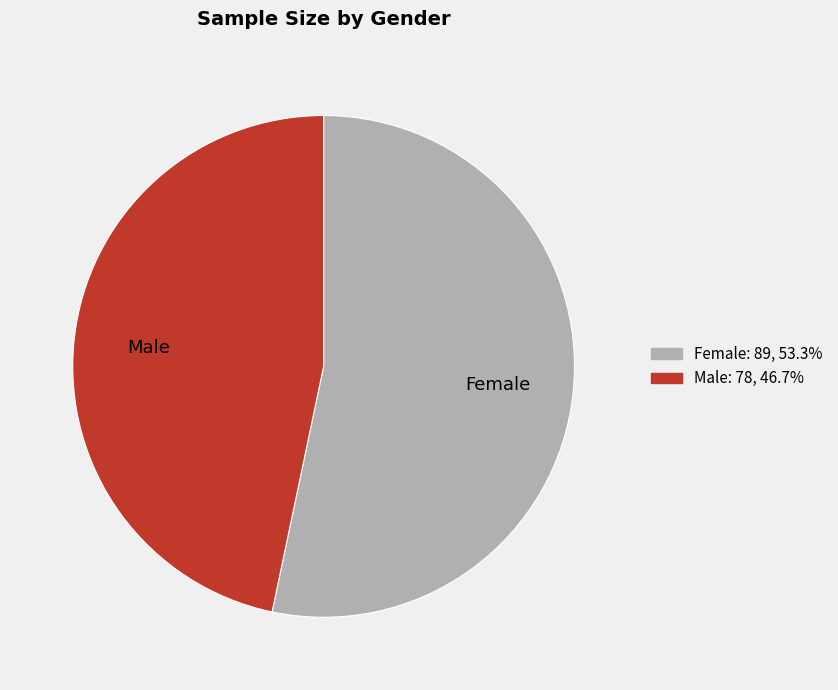

Do Male and Female together represent more than half of the pie?

Yes